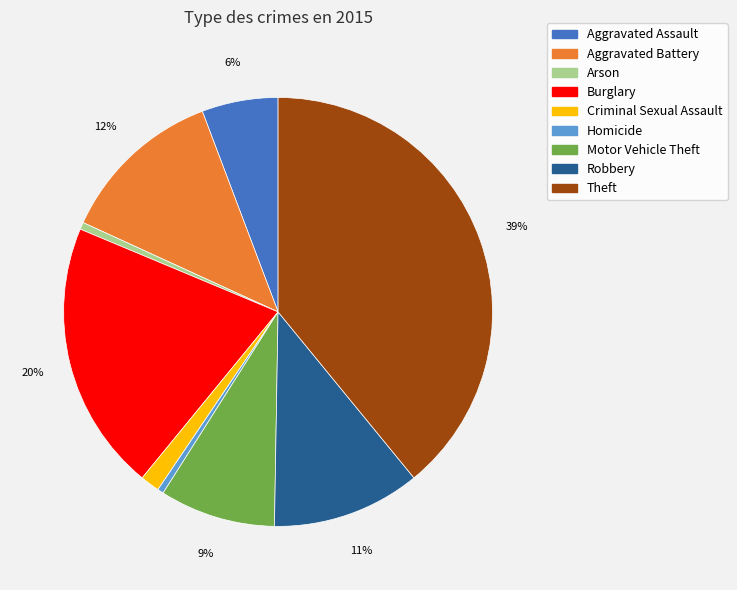

To the nearest percent, what is the average slice percentage?

11%